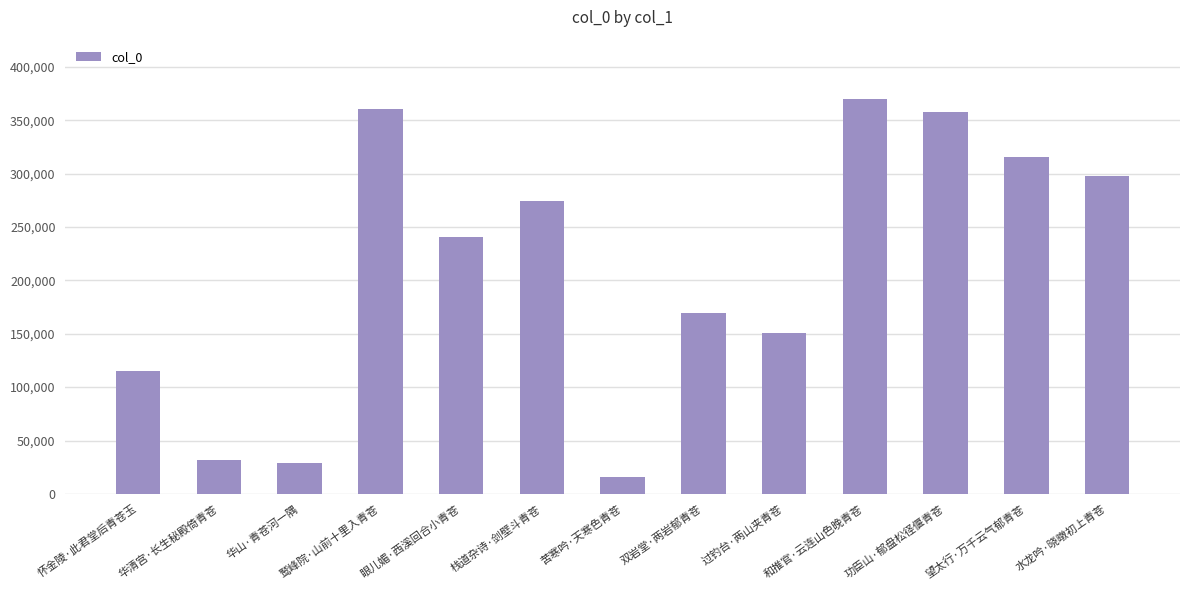

What is the label of the 3rd bar from the left?

华山·青苍河一隅